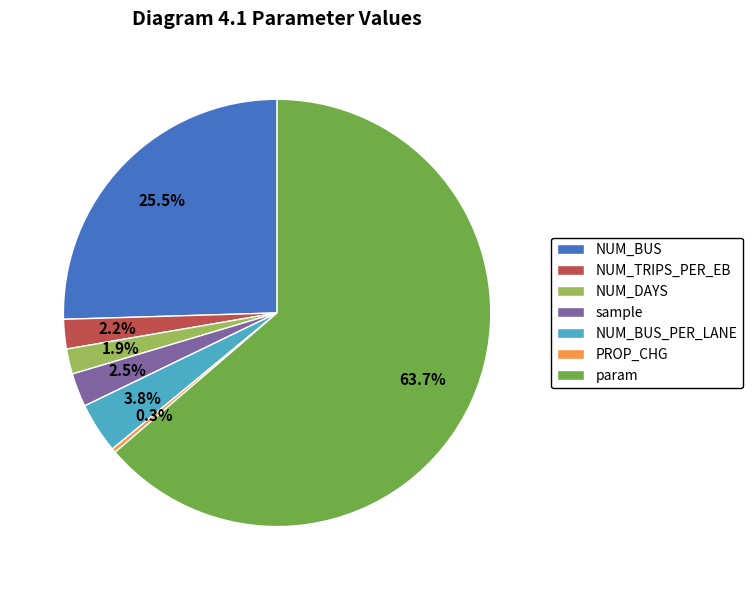

Which slice is the smallest?

PROP_CHG